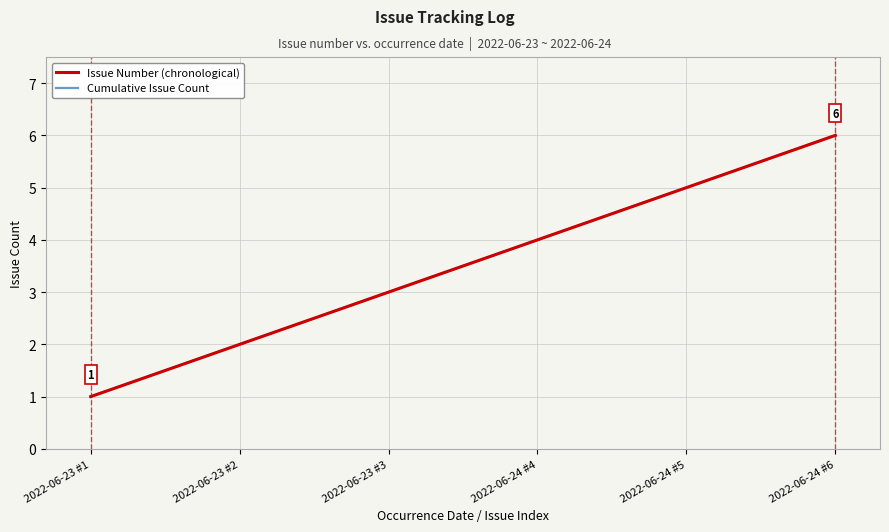

Count the Issue Number (chronological) values in the range 2 to 5.

4